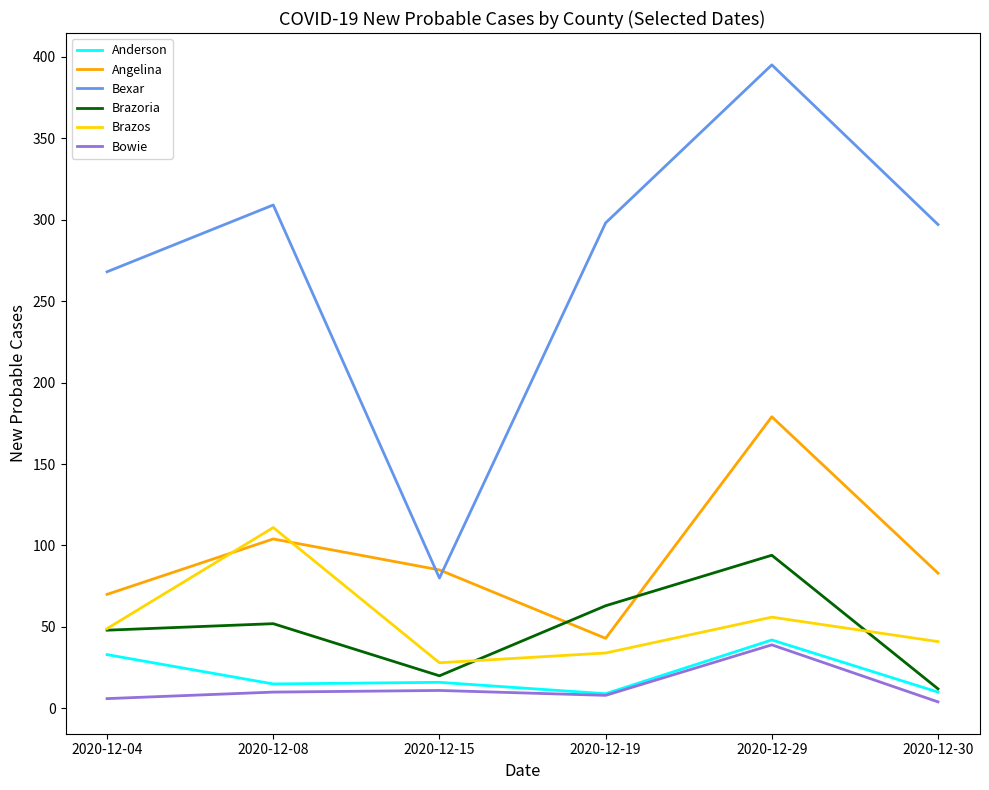

The Brazos series shows 28 at 2020-12-15. True or false?

True